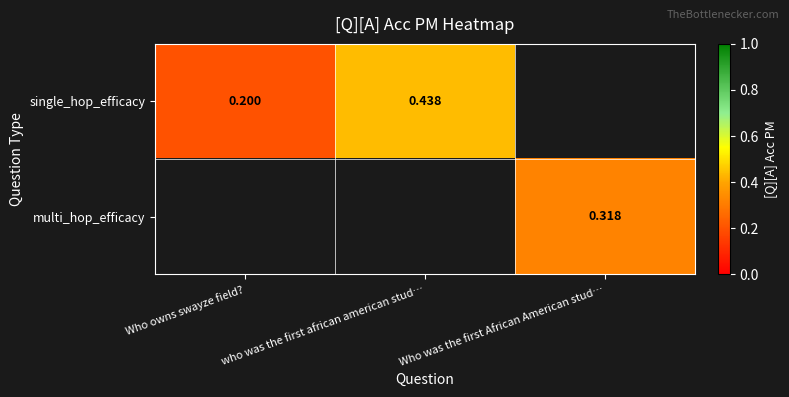

Is the value of multi_hop_efficacy at Who was the first African American stud… greater than the value of single_hop_efficacy at who was the first african american stud…?

No